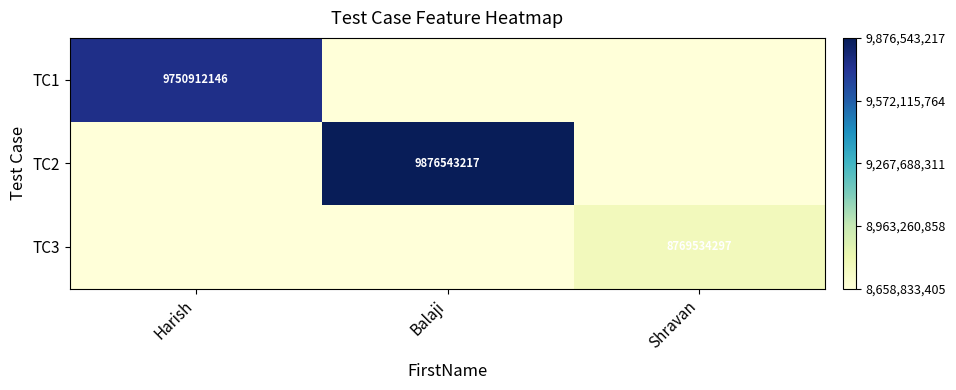

Is it true that TC2 equals 9876543217 at Balaji?

True